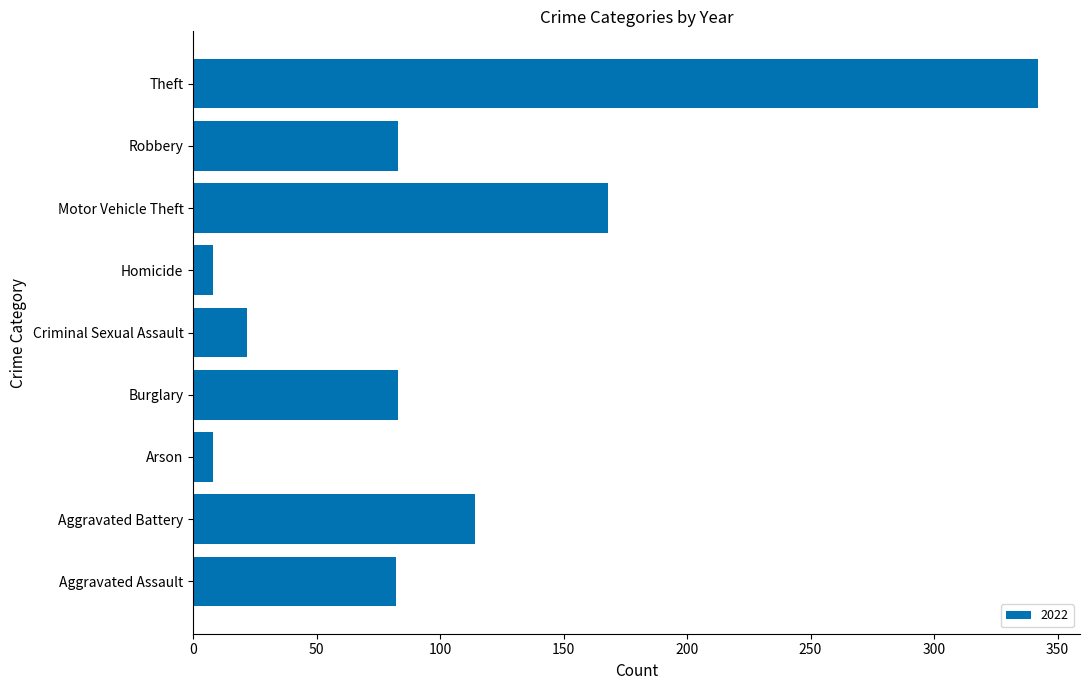

At which label is the value closest to 175?

Motor Vehicle Theft